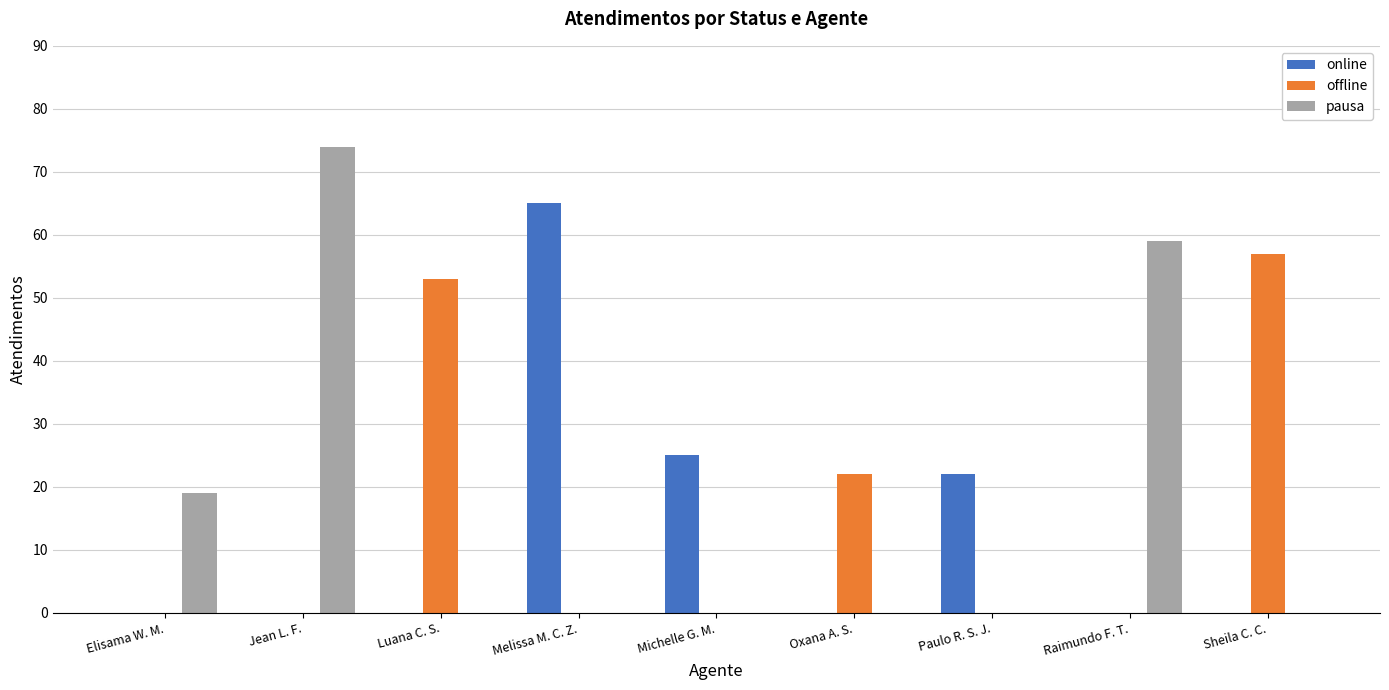

Reading right to left, extract all data points from this chart.

online: Sheila C. C.=0	Raimundo F. T.=0	Paulo R. S. J.=22	Oxana A. S.=0	Michelle G. M.=25	Melissa M. C. Z.=65	Luana C. S.=0	Jean L. F.=0	Elisama W. M.=0
offline: Sheila C. C.=57	Raimundo F. T.=0	Paulo R. S. J.=0	Oxana A. S.=22	Michelle G. M.=0	Melissa M. C. Z.=0	Luana C. S.=53	Jean L. F.=0	Elisama W. M.=0
pausa: Sheila C. C.=0	Raimundo F. T.=59	Paulo R. S. J.=0	Oxana A. S.=0	Michelle G. M.=0	Melissa M. C. Z.=0	Luana C. S.=0	Jean L. F.=74	Elisama W. M.=19